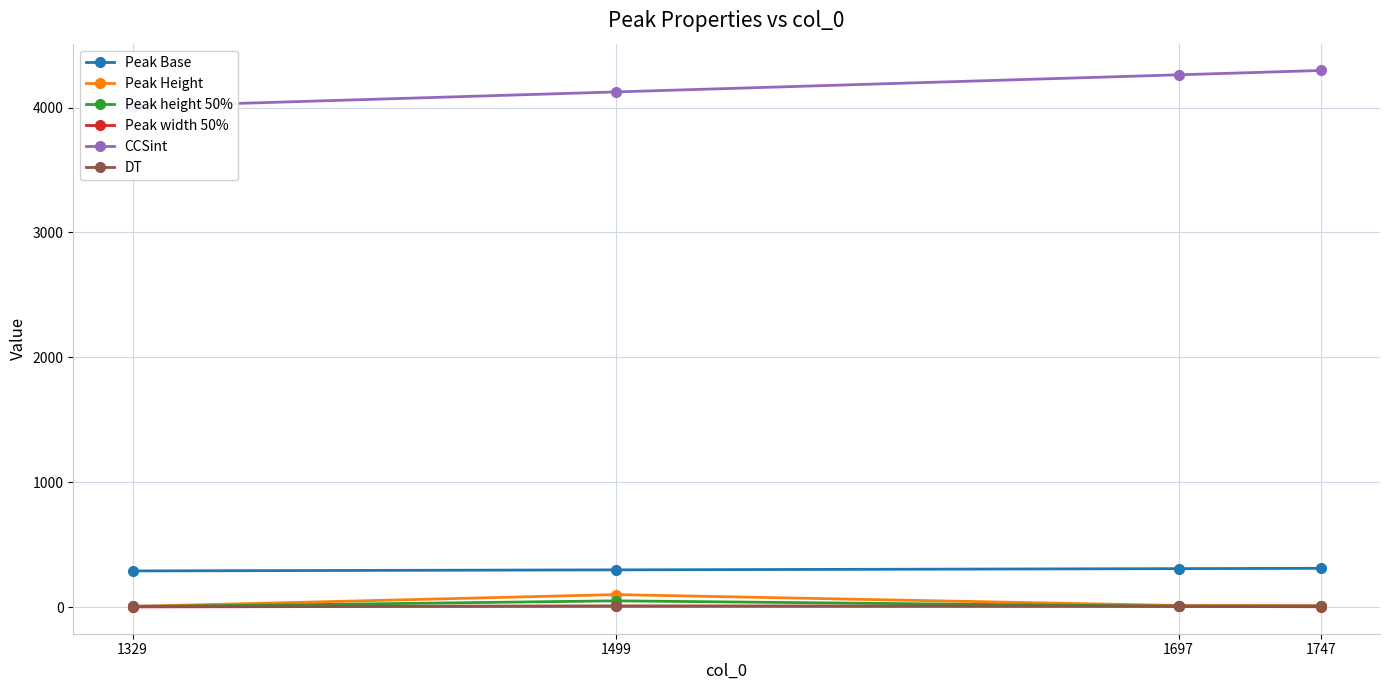

True or false: CCSint and DT cross at least once.

False